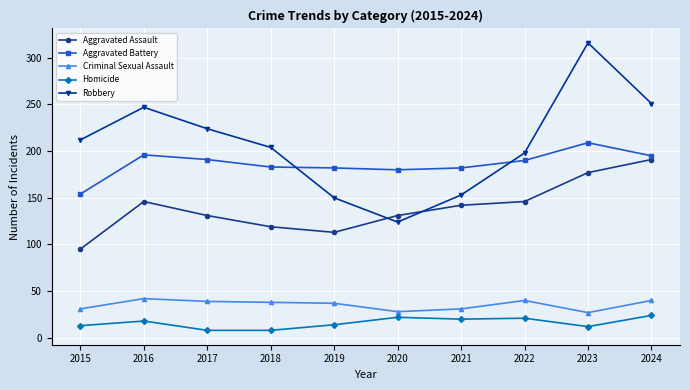

True or false: Aggravated Battery has a value of 311 at 2017.

False